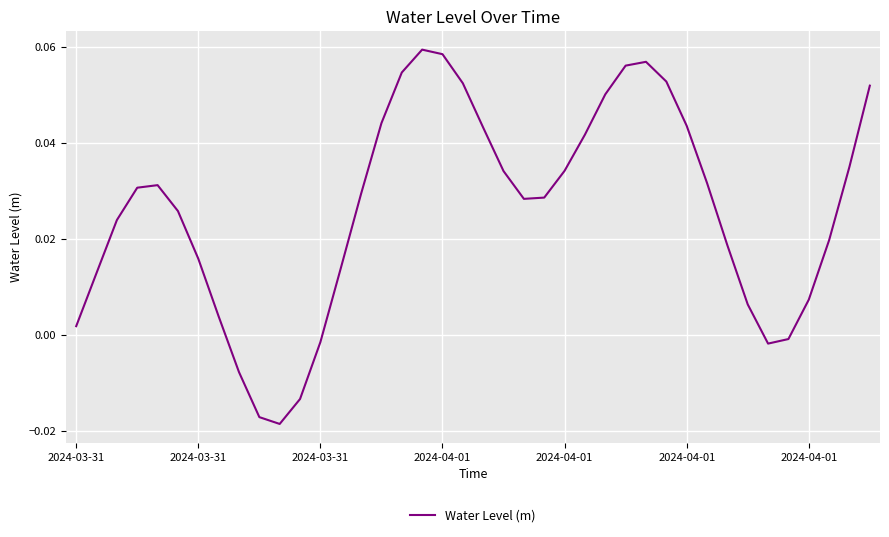

Reading left to right, list all the values displayed in this chart.

0.0	0.0	0.0	0.0	0.0	0.0	0.0	0.0	-0.0	-0.0	-0.0	-0.0	-0.0	0.0	0.0	0.0	0.1	0.1	0.1	0.1	0.0	0.0	0.0	0.0	0.0	0.0	0.1	0.1	0.1	0.1	0.0	0.0	0.0	0.0	-0.0	-0.0	0.0	0.0	0.0	0.1